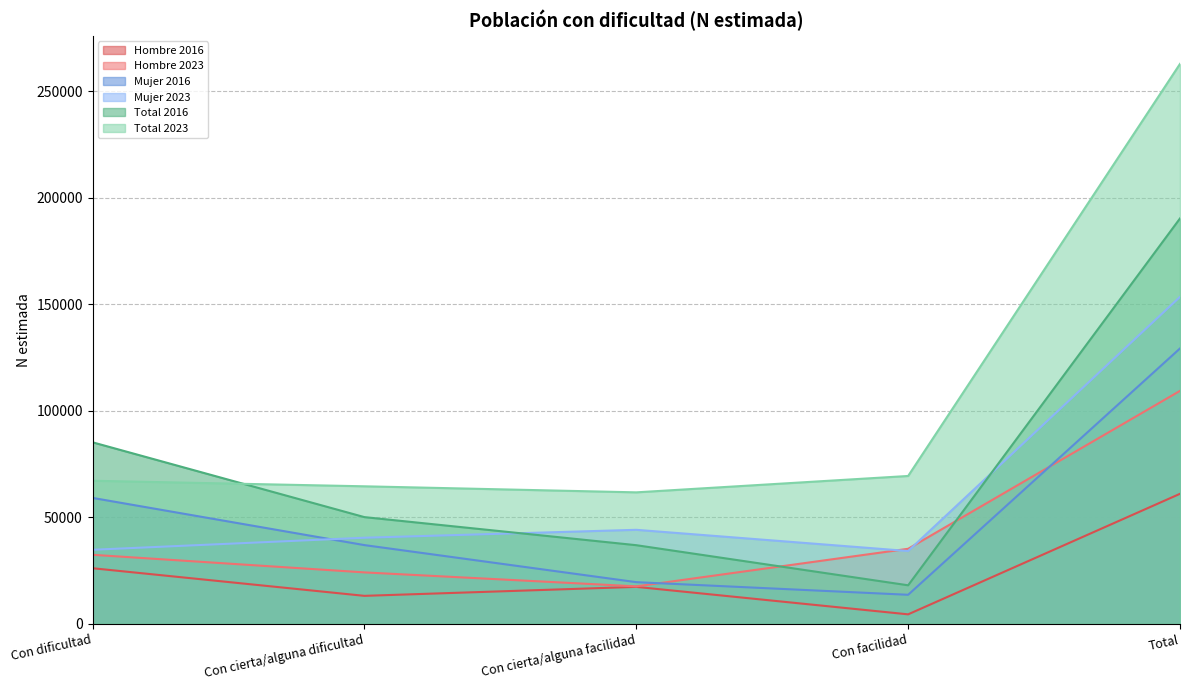

How many distinct data groups are displayed?

6